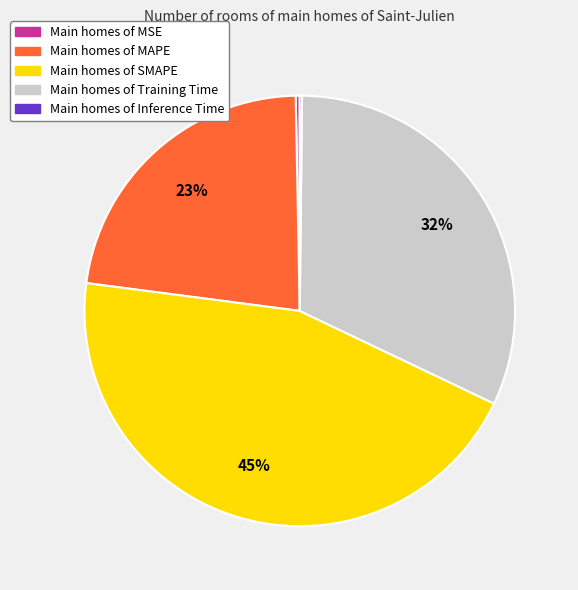

To the nearest percent, what is the difference between the largest and smallest slice percentages?

45%